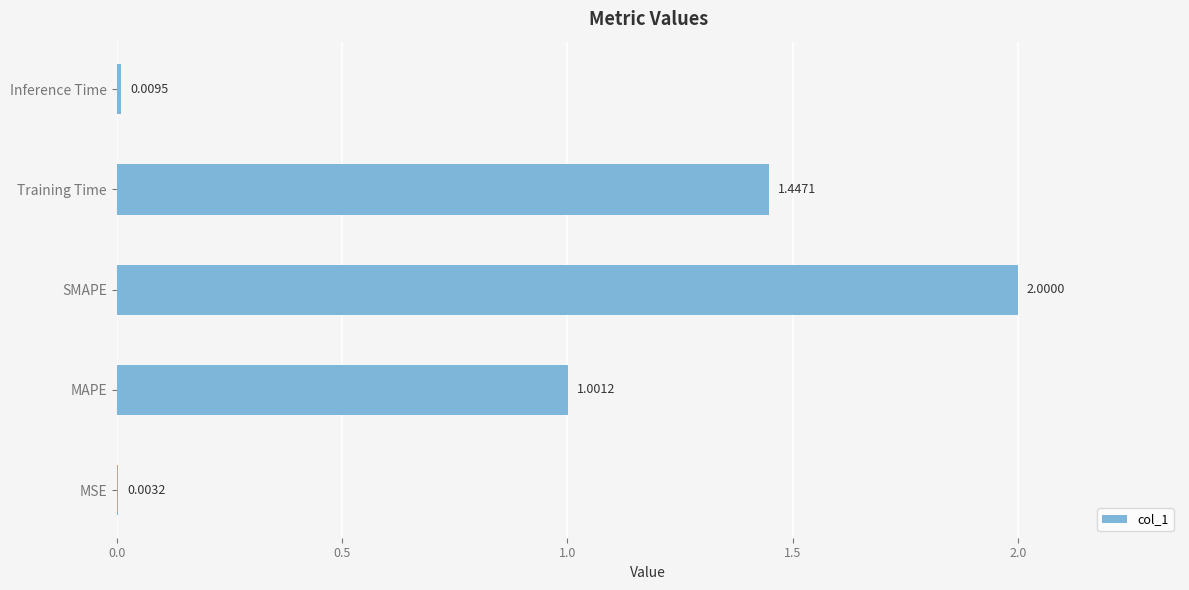

How many distinct data groups are displayed?

1